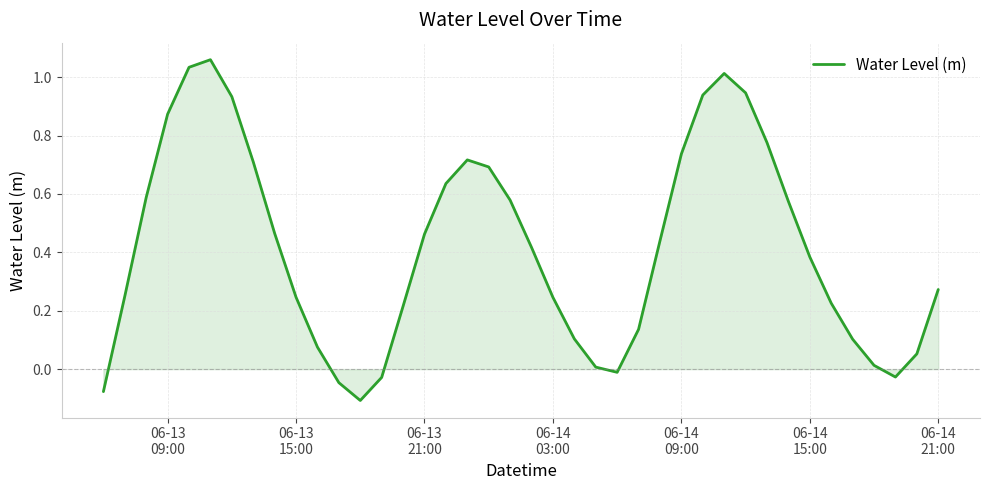

What is the difference between the maximum and minimum values?

1.2